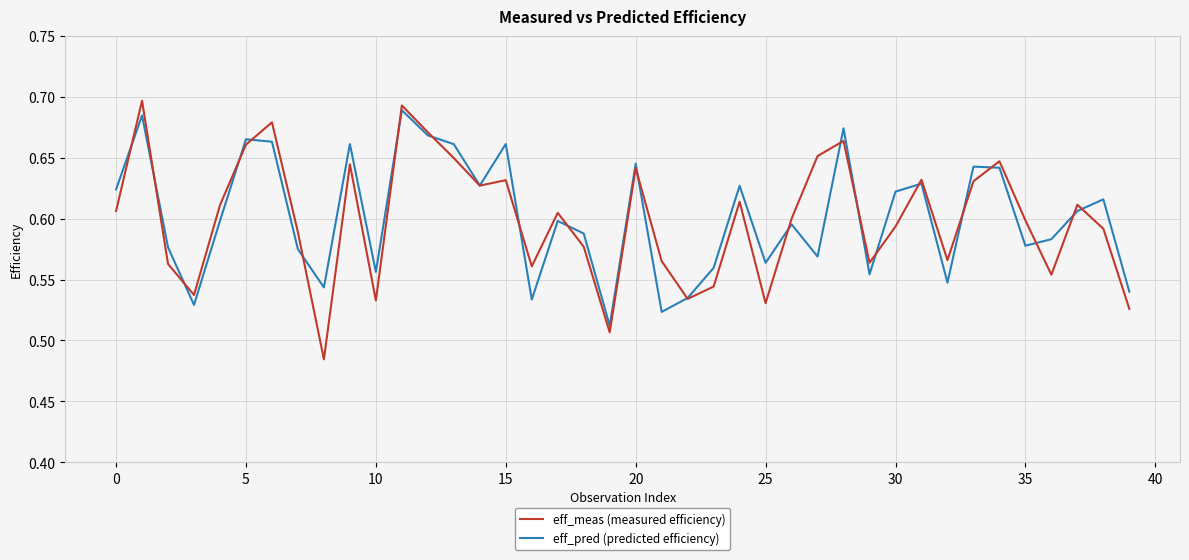

What is the sum of all eff_meas (measured efficiency) values?

24.0